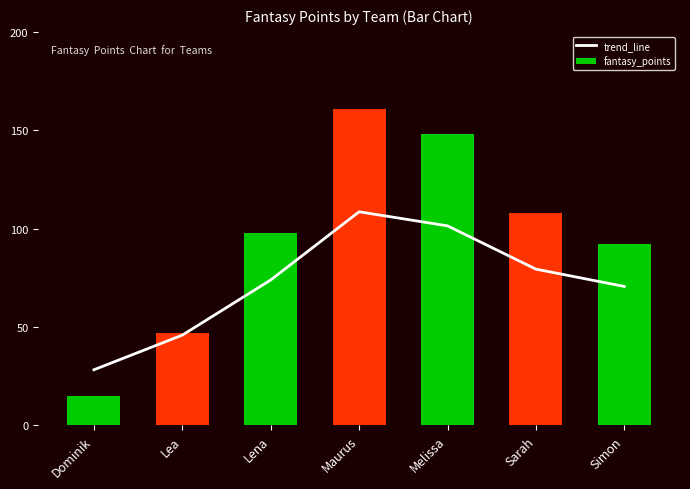

Between Dominik and Lea, which series saw the biggest shift?

fantasy_points